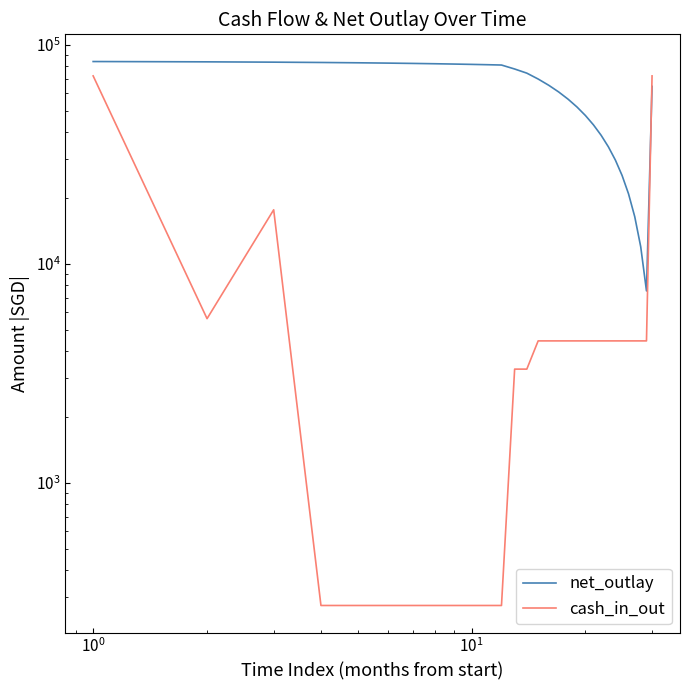

How many intersections are there between net_outlay and cash_in_out?

1